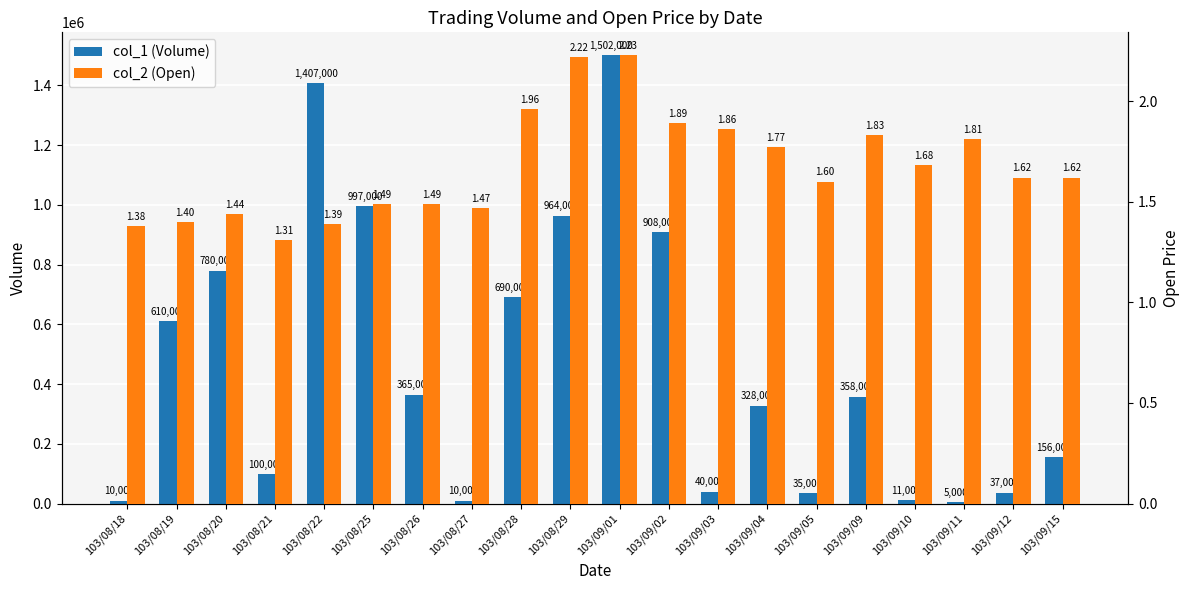

Are the bars horizontal?

No